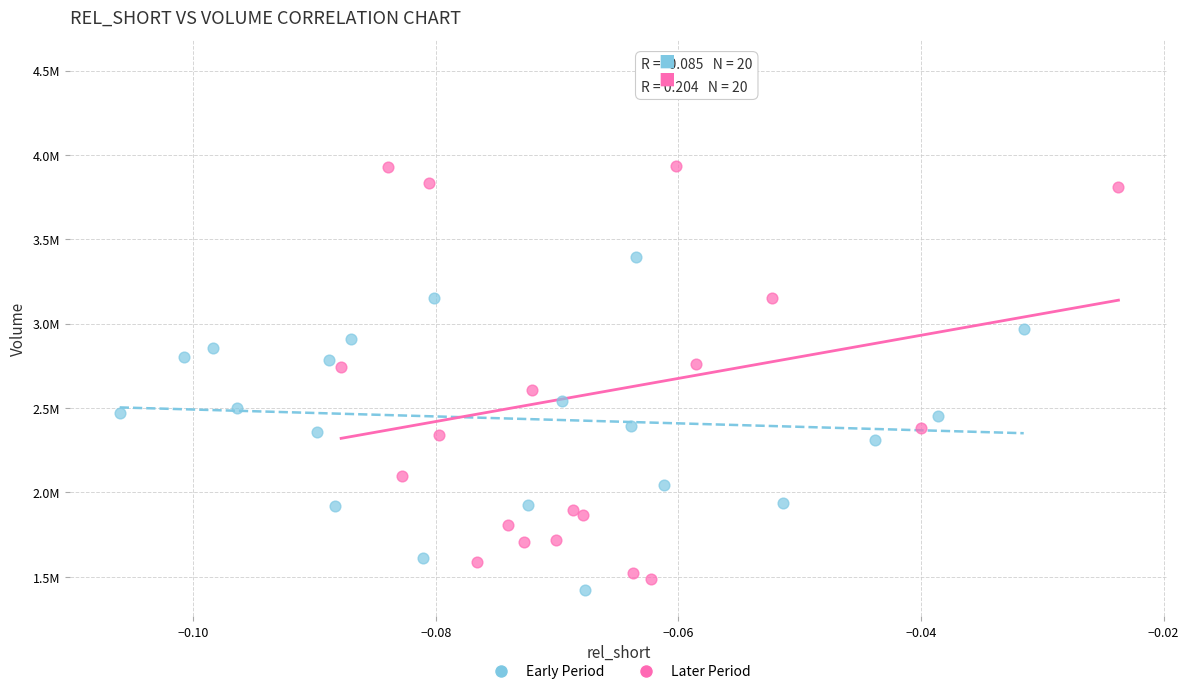

Which series has the widest spread of Y values?

Later Period